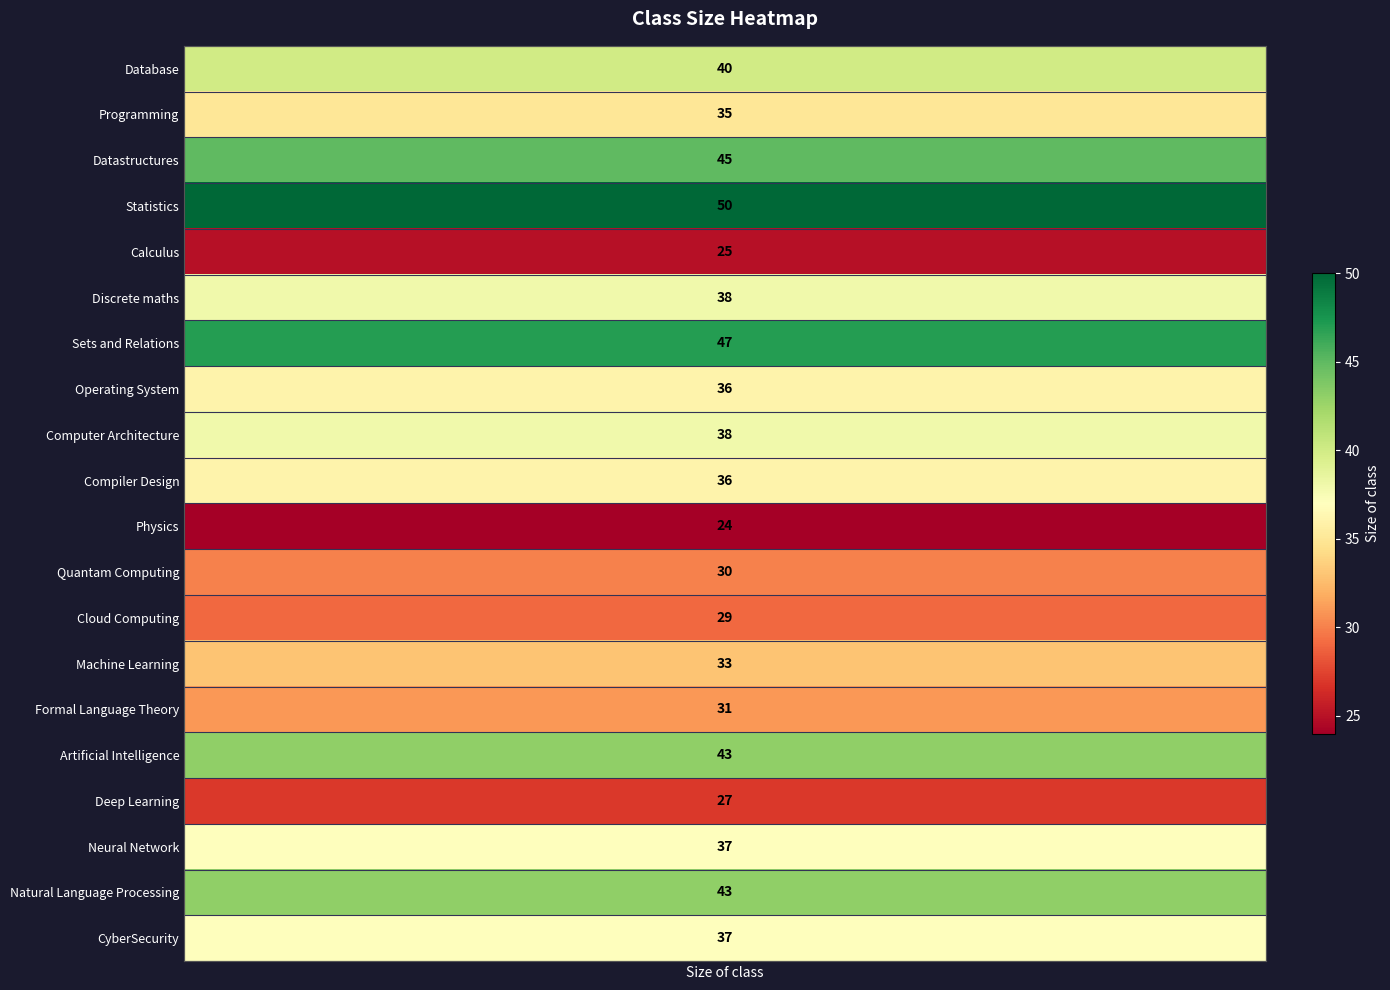

What is the maximum value shown in the chart?

50